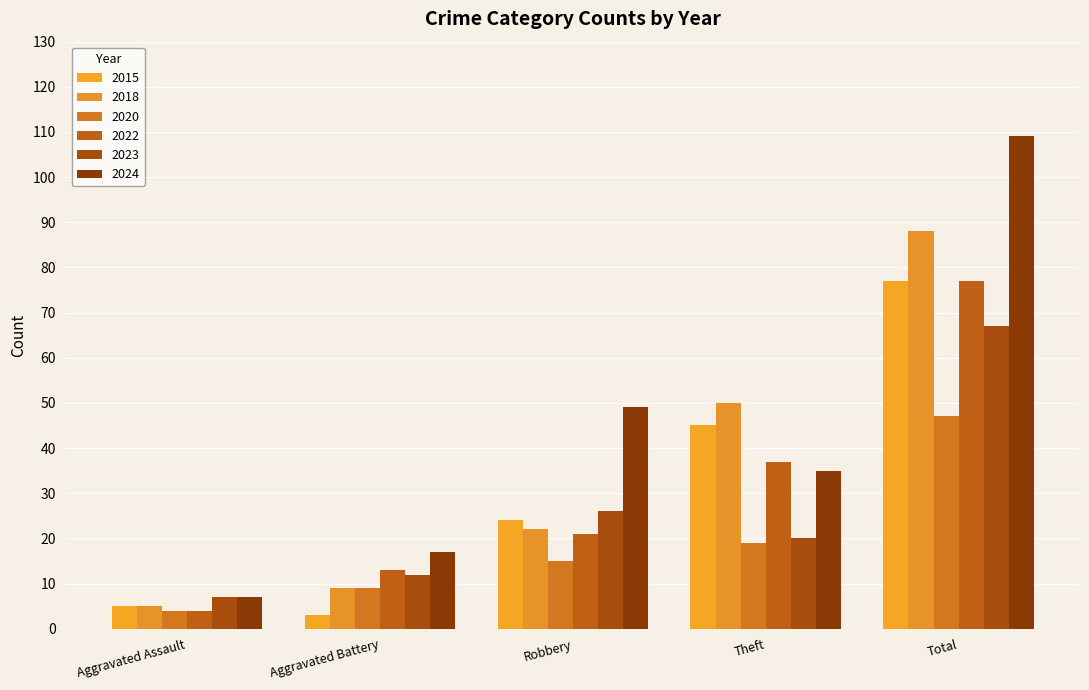

Reading right to left, extract all data points from this chart.

2015: Total=77	Theft=45	Robbery=24	Aggravated Battery=3	Aggravated Assault=5
2018: Total=88	Theft=50	Robbery=22	Aggravated Battery=9	Aggravated Assault=5
2020: Total=47	Theft=19	Robbery=15	Aggravated Battery=9	Aggravated Assault=4
2022: Total=77	Theft=37	Robbery=21	Aggravated Battery=13	Aggravated Assault=4
2023: Total=67	Theft=20	Robbery=26	Aggravated Battery=12	Aggravated Assault=7
2024: Total=109	Theft=35	Robbery=49	Aggravated Battery=17	Aggravated Assault=7